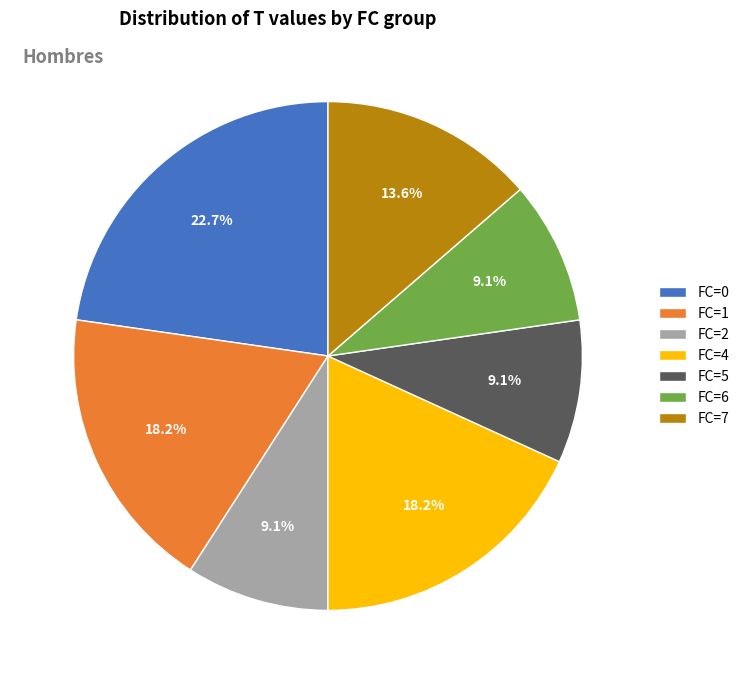

What percentage is NOT represented by FC=4?

81.8%